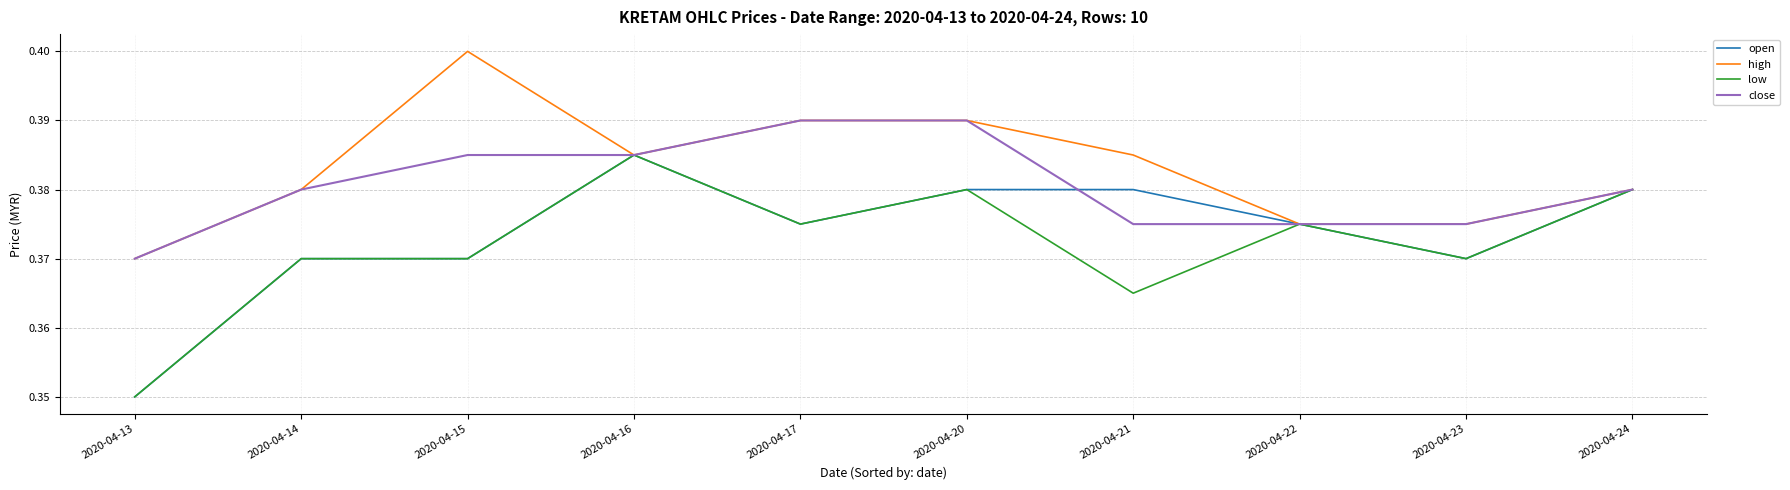

What is the total value across all series at 2020-04-16?

1.5